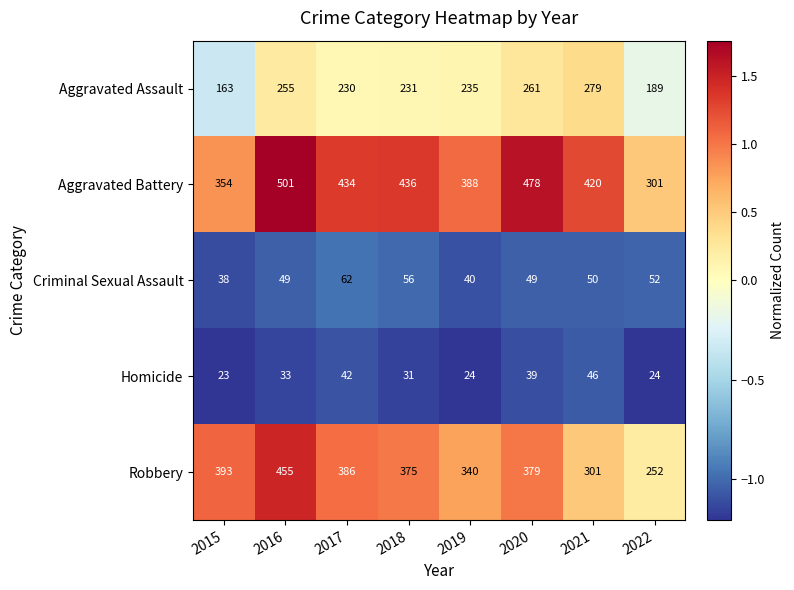

Which series has the largest total across all categories?

Aggravated Battery